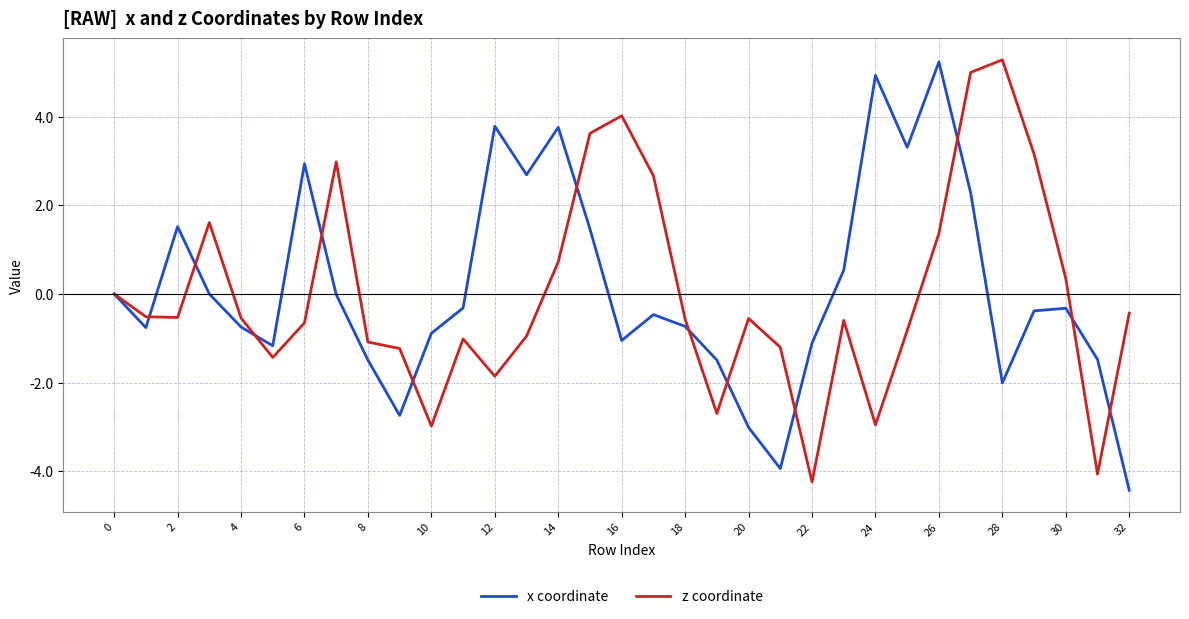

What is the minimum value shown in the chart?

-4.4